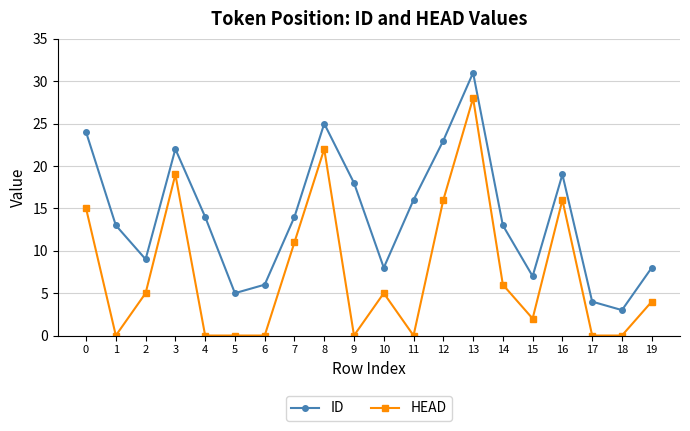

At how many categories does at least one series exceed 26?

1